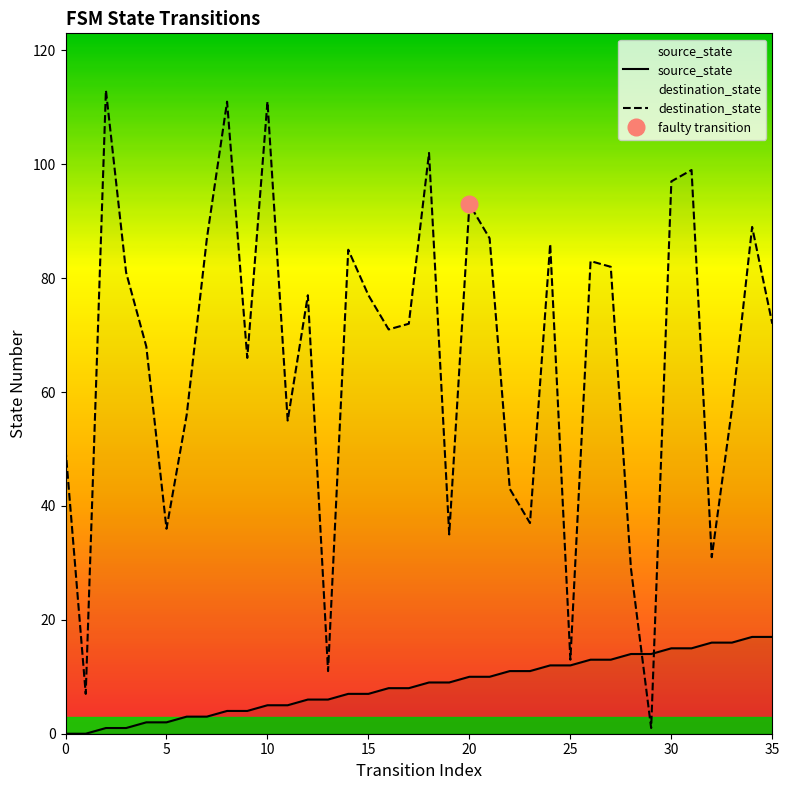

Rank the series by their maximum value, from highest to lowest.

destination_state, source_state